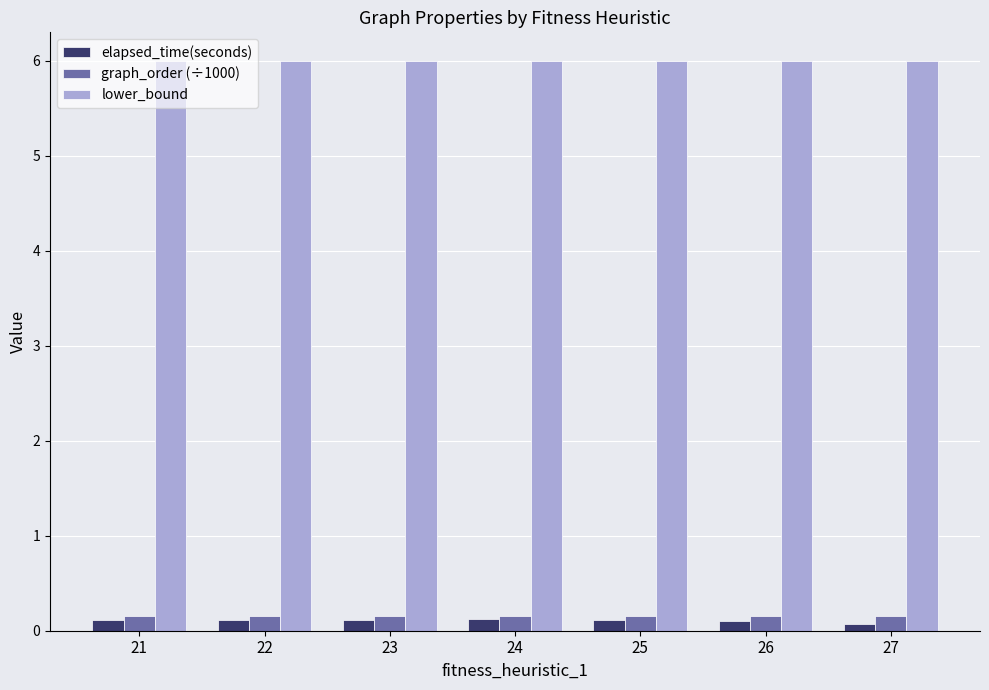

What is the spread (max minus min) of values at 24?

5.9